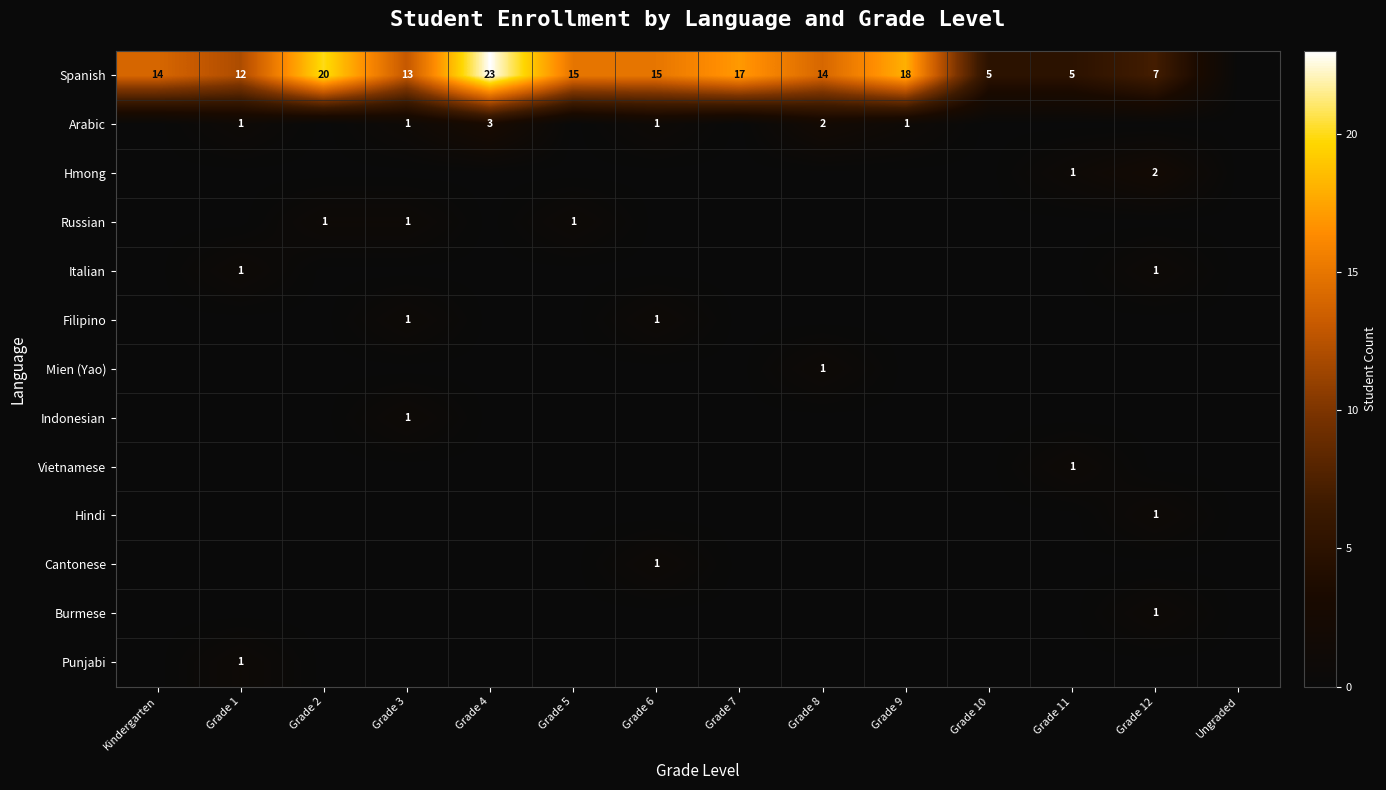

How many data points in Punjabi are above 0?

1